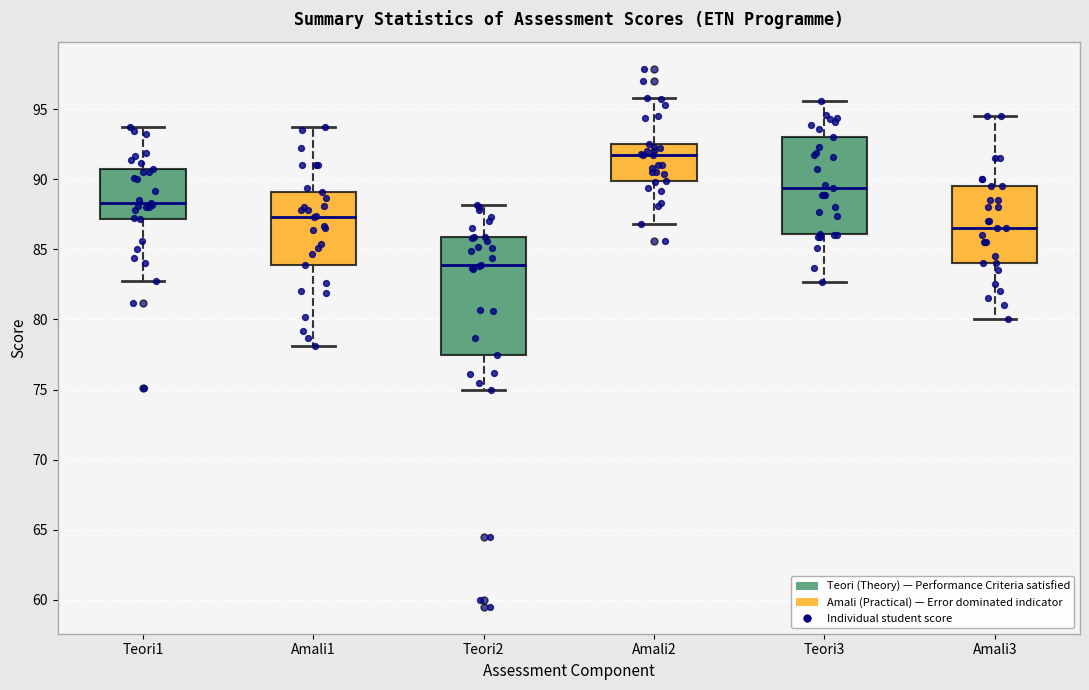

Comparing the boxes themselves (not the whiskers), which one is the tallest?

Teori2